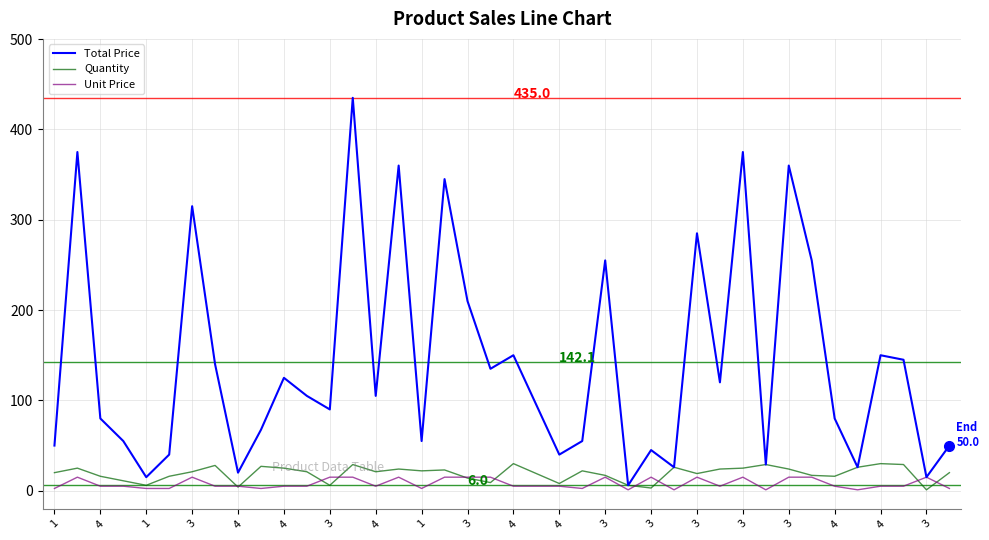

Which series has the largest range (max minus min)?

Total Price